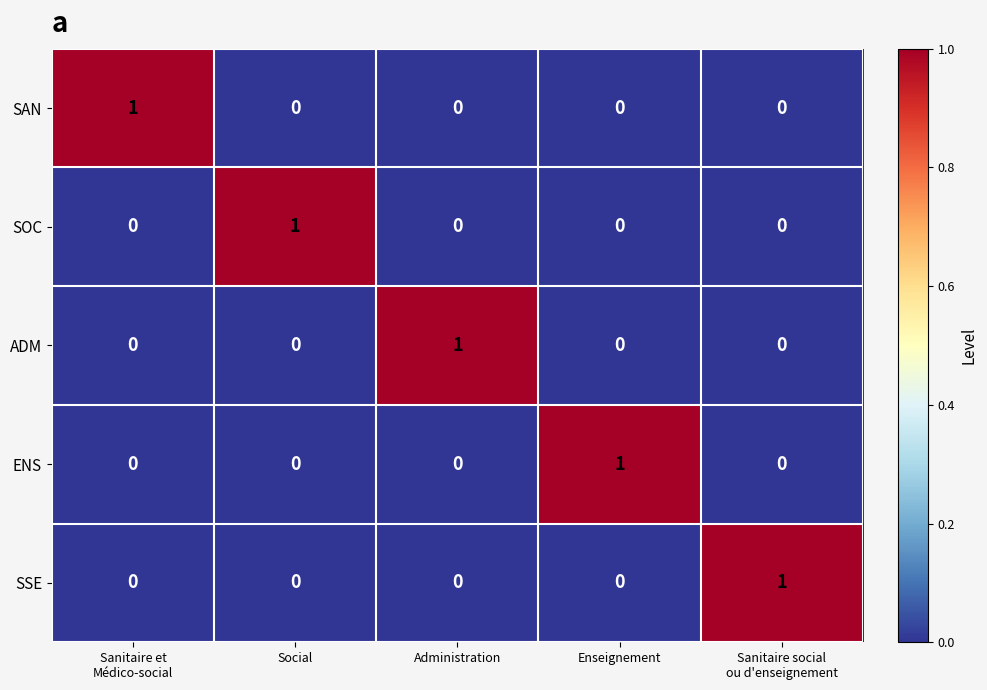

Reading right to left, extract all data points from this chart.

SAN: 0	0	0	0	1
SOC: 0	0	0	1	0
ADM: 0	0	1	0	0
ENS: 0	1	0	0	0
SSE: 1	0	0	0	0